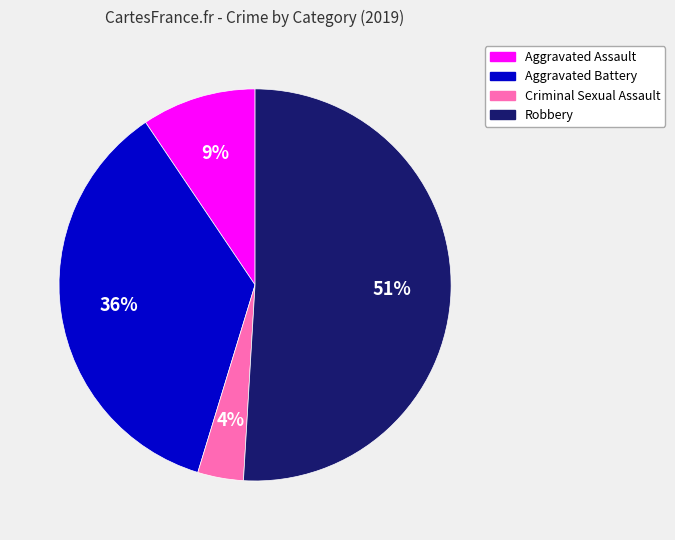

To the nearest percent, what portion does Aggravated Assault represent?

9%